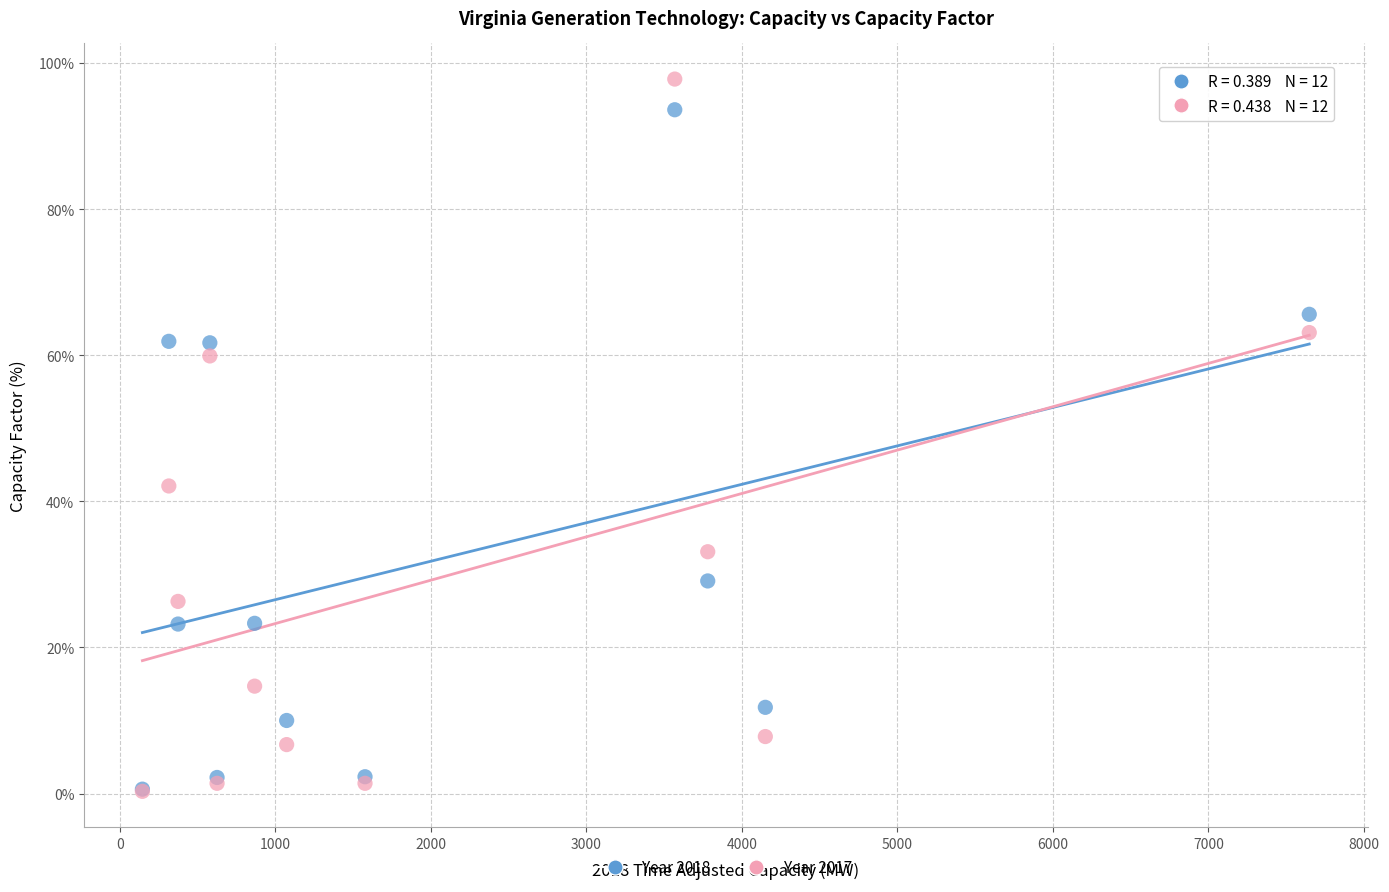

In the Year 2017 series, what Y value is closest to 49?

42.1